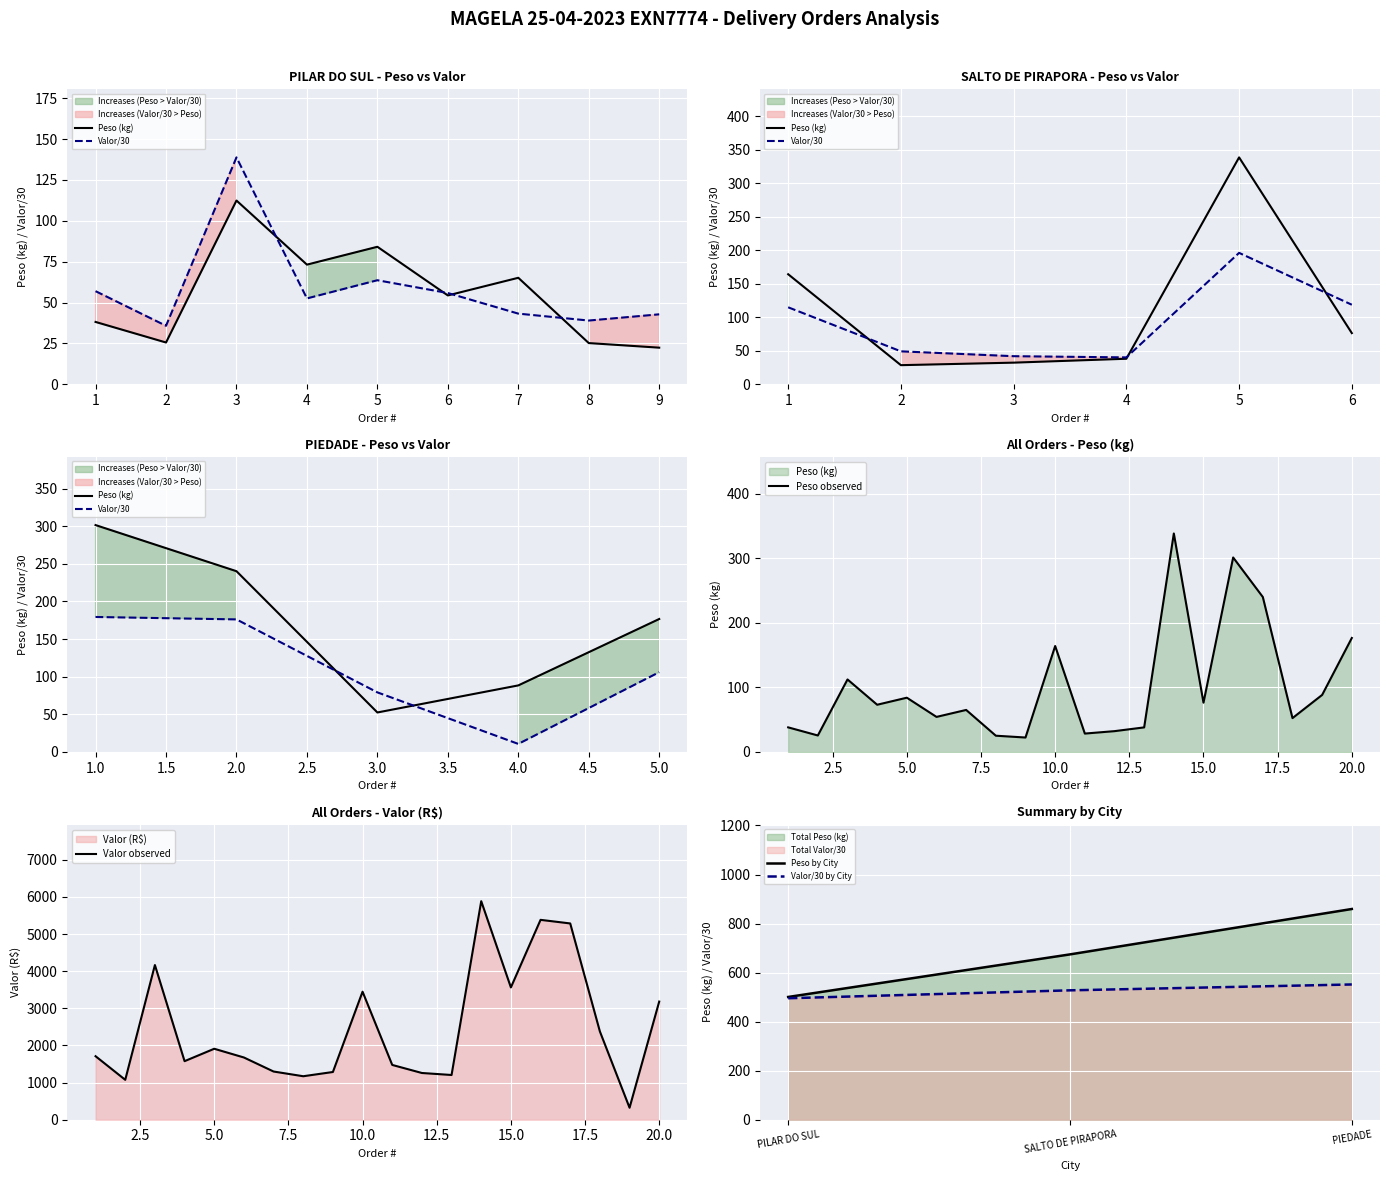

Is the value of VALOR at PILAR DO SUL greater than the value of PESO at PILAR DO SUL?

Yes